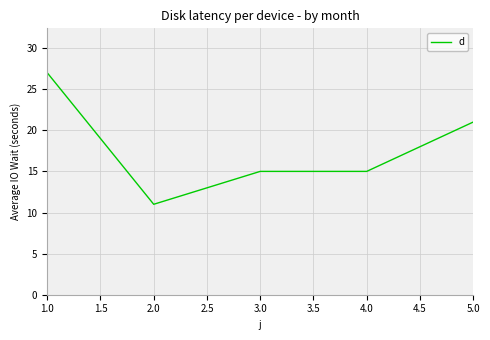

Reading left to right, extract all data points from this chart.

27	11	15	15	21